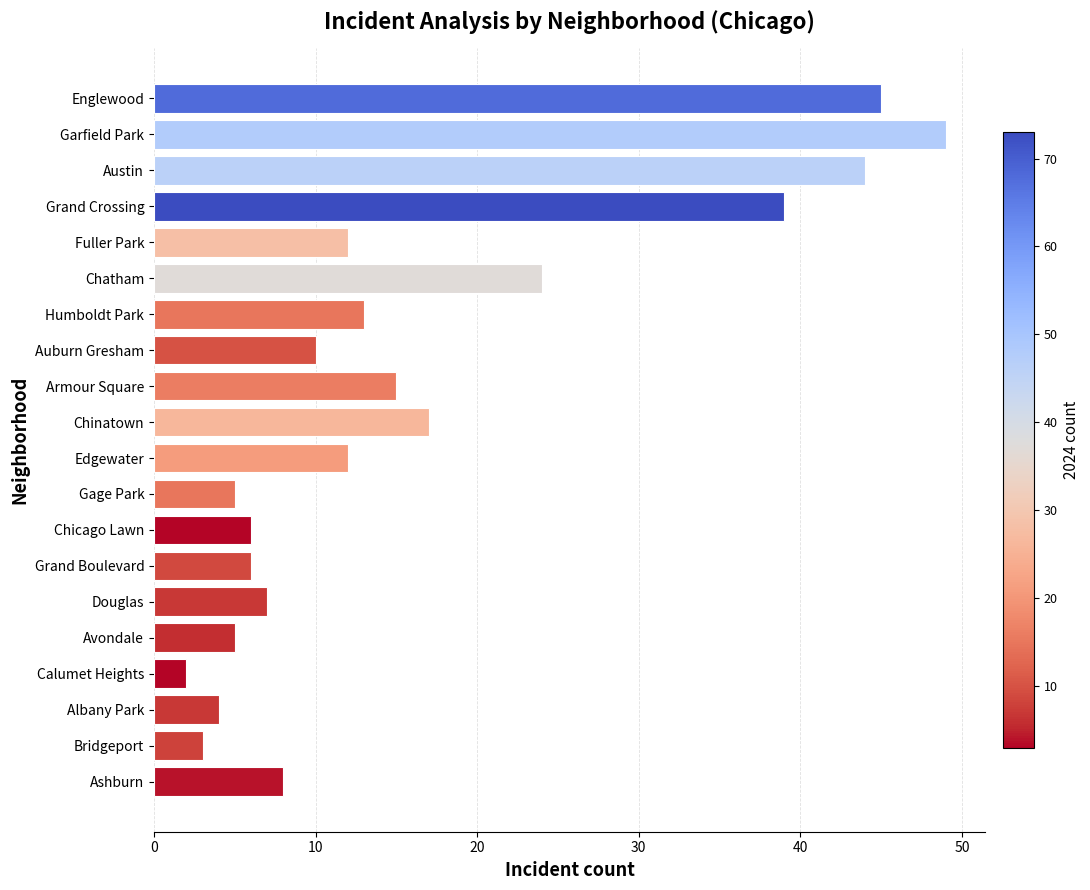

Between Chatham and Chicago Lawn, which is larger?

Chatham